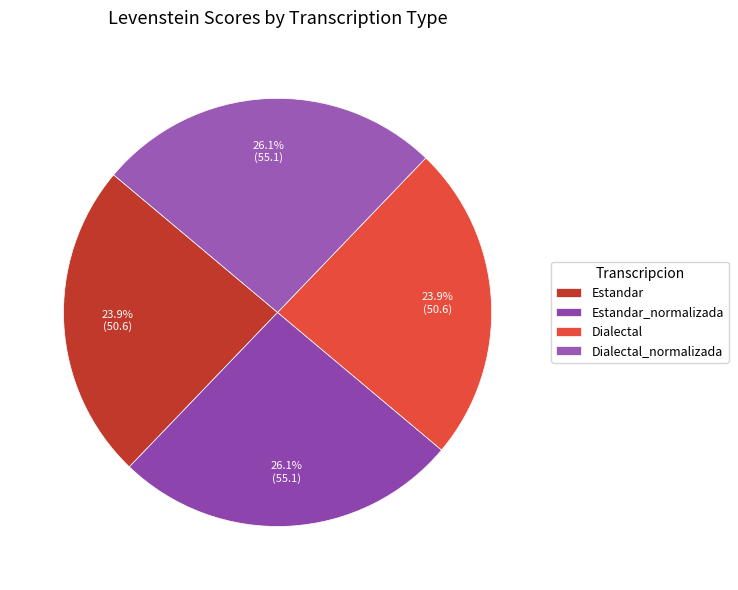

Combined, do Estandar and Dialectal account for over 50%?

No